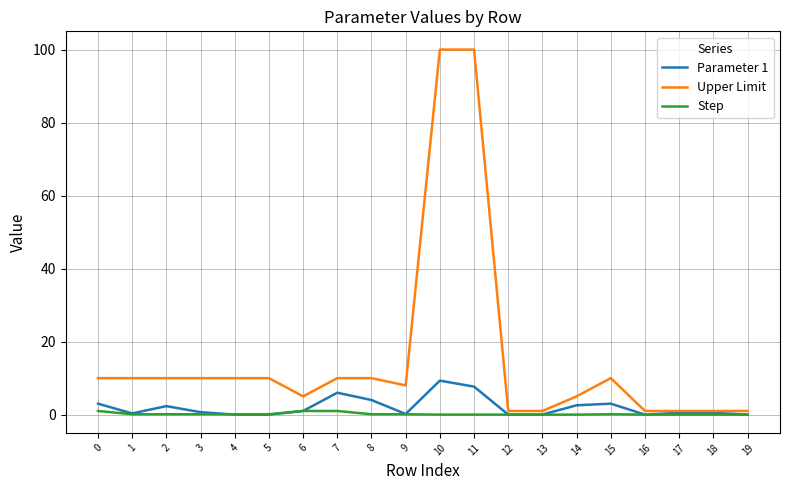

Which series ends up on top after the final intersection of Step and Parameter 1?

Step